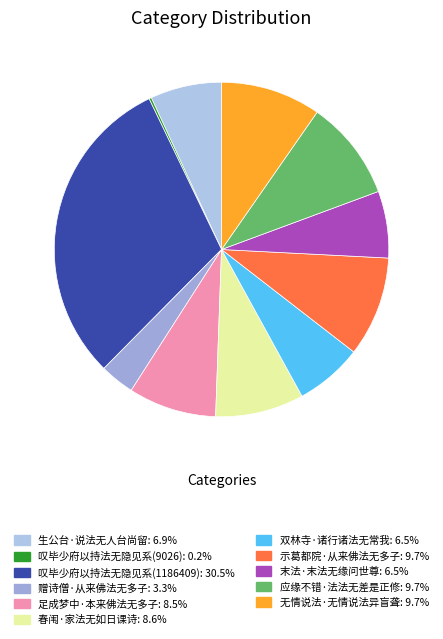

Count the number of slices in the pie.

11